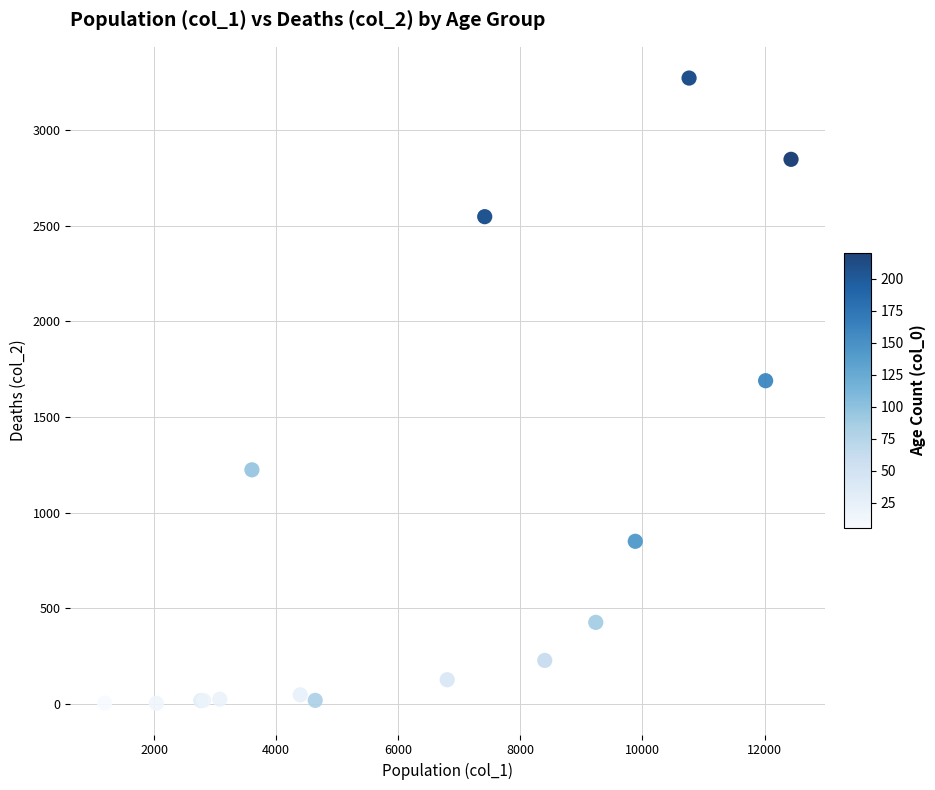

What Y value in the scatter plot is closest to 1638?

1690